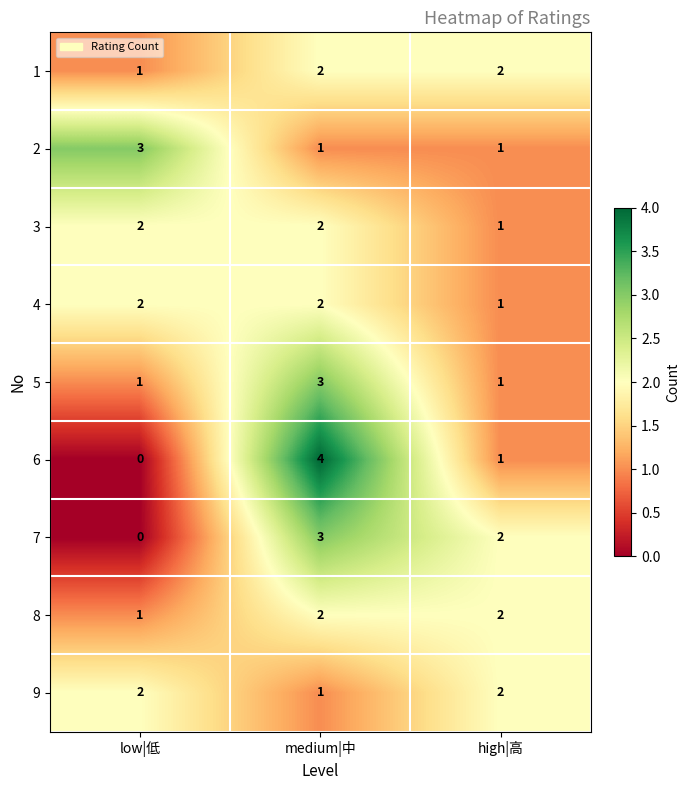

Which category has the highest value in the 5 series?

medium|中